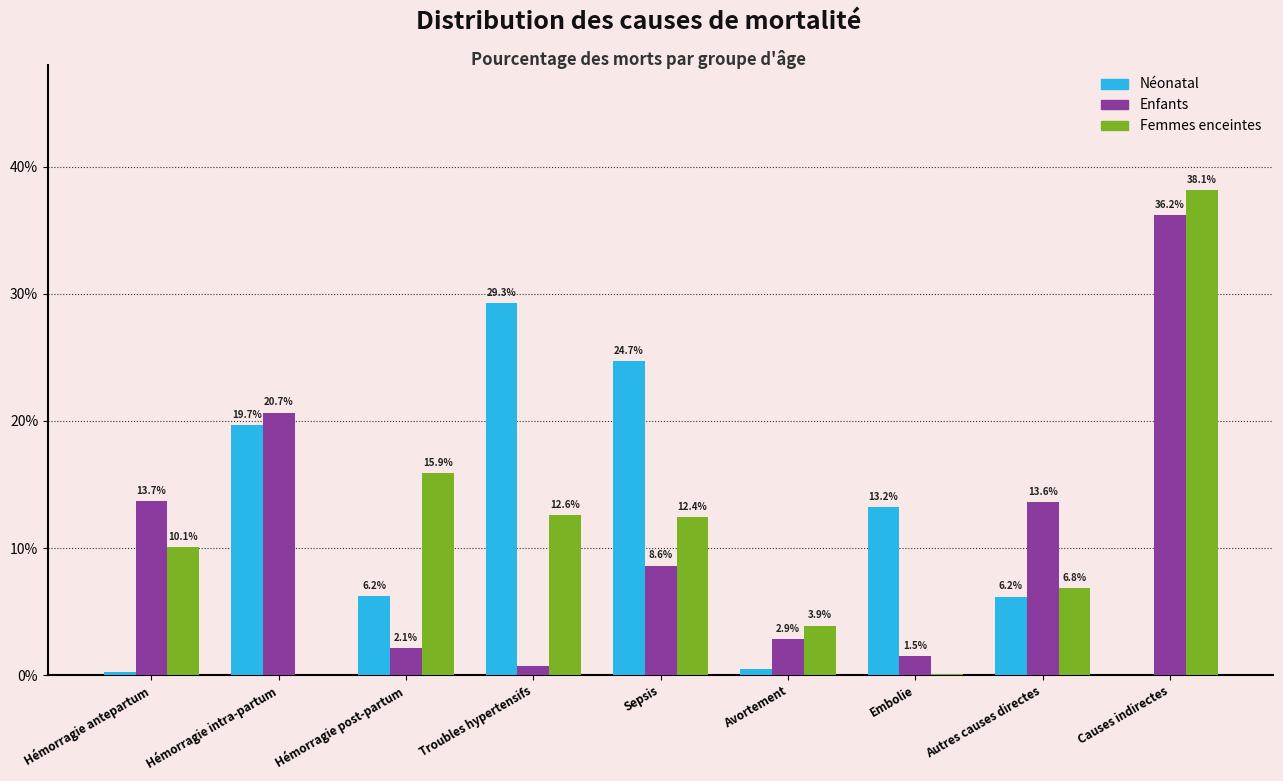

Reading left to right, extract all data points from this chart.

Néonatal: 0.0	0.2	0.1	0.3	0.2	0.0	0.1	0.1	0.0
Enfants: 0.1	0.2	0.0	0.0	0.1	0.0	0.0	0.1	0.4
Femmes enceintes: 0.1	0.0	0.2	0.1	0.1	0.0	0.0	0.1	0.4